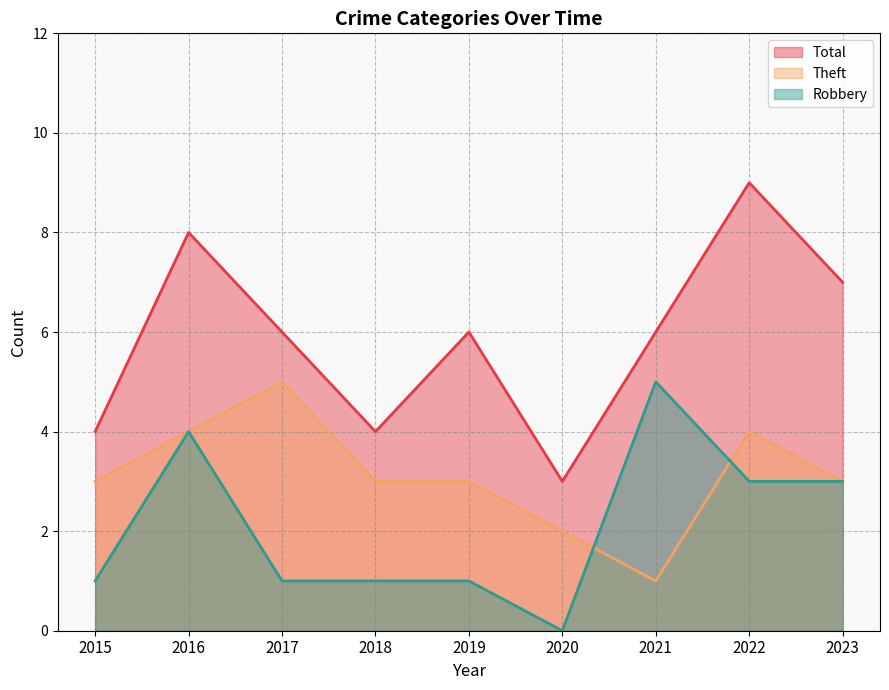

What is the value of the Total point at the 5th from the left?

6